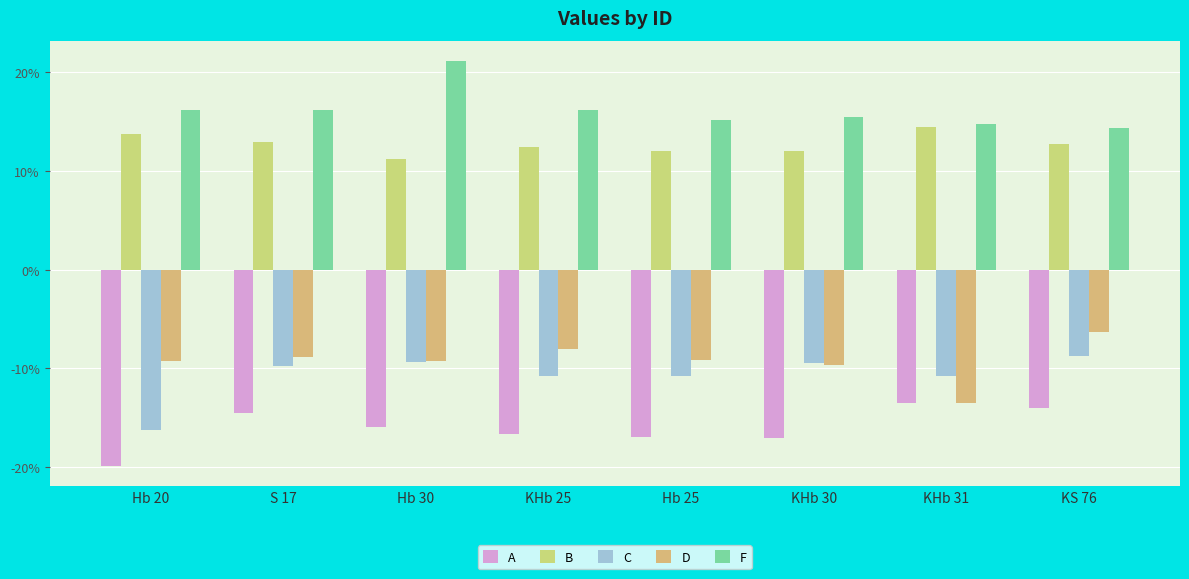

How many values in the A series are below -15?

5